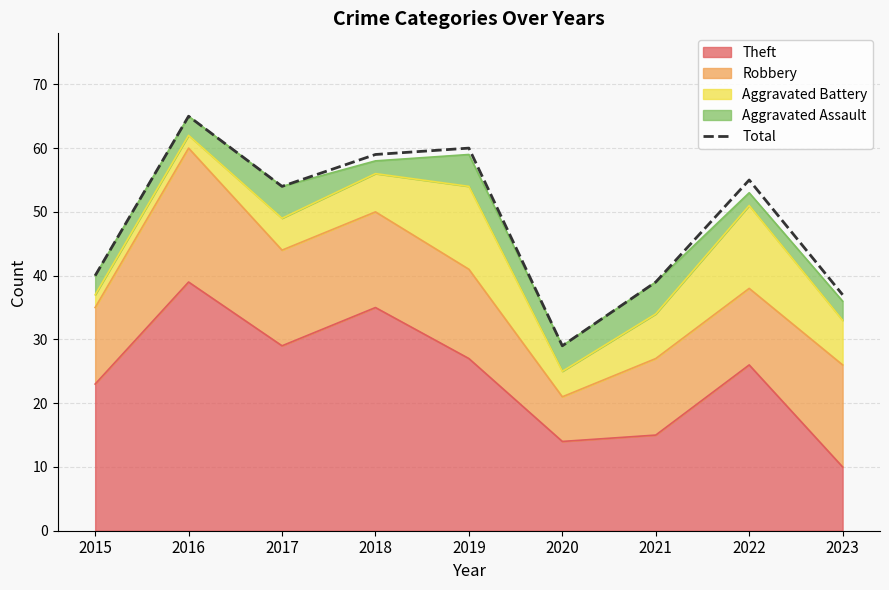

The chart shows a value of 43 at 2020. True or false?

False